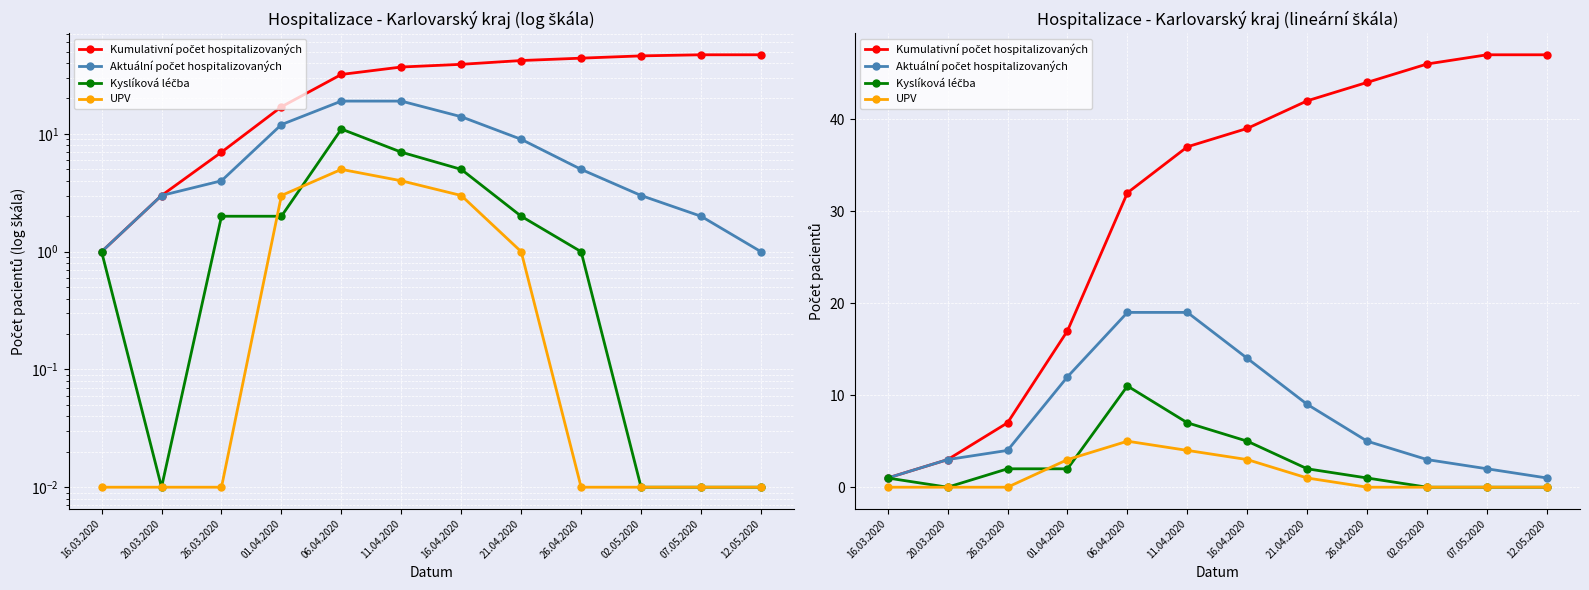

True or false: Aktuální počet hospitalizovaných and UPV cross at least once.

False